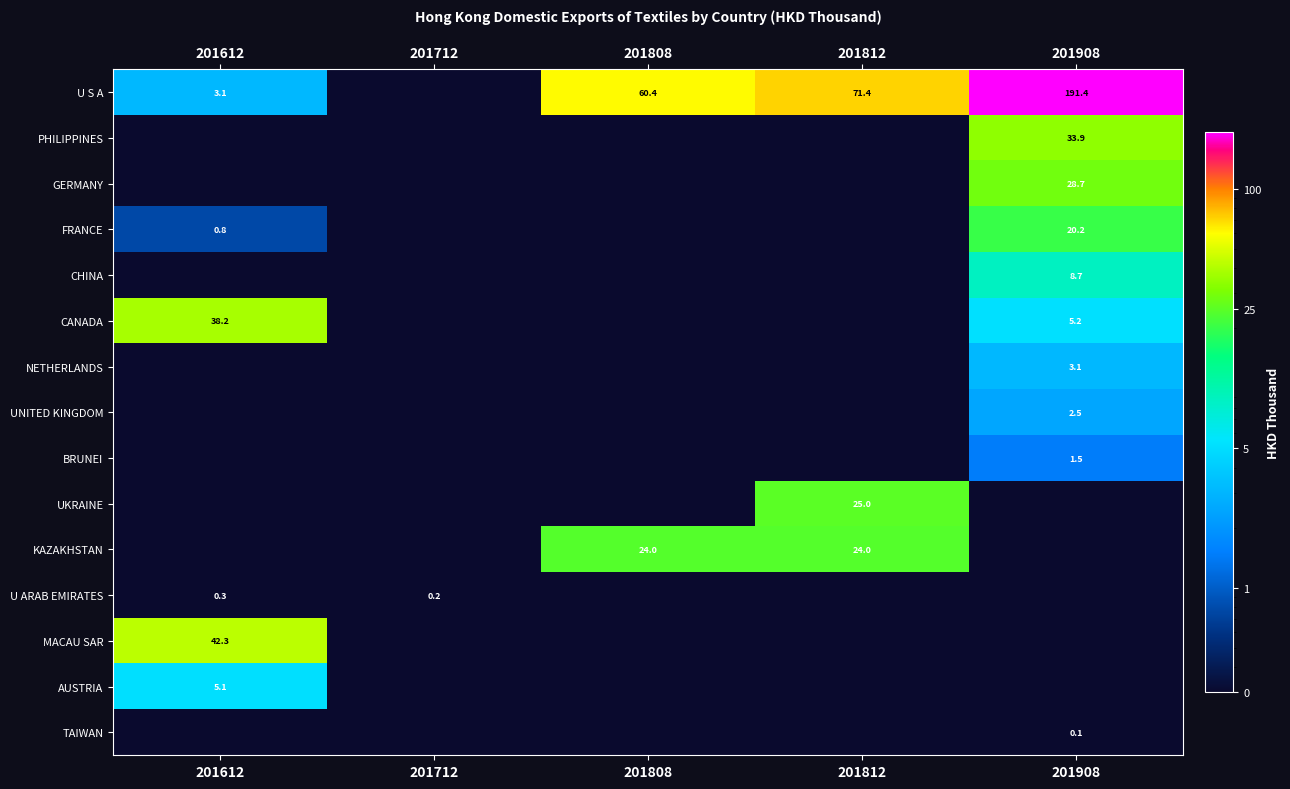

Rank the series by their maximum value, from highest to lowest.

U S A, MACAU SAR, CANADA, PHILIPPINES, GERMANY, UKRAINE, KAZAKHSTAN, FRANCE, CHINA, AUSTRIA, NETHERLANDS, UNITED KINGDOM, BRUNEI, U ARAB EMIRATES, TAIWAN